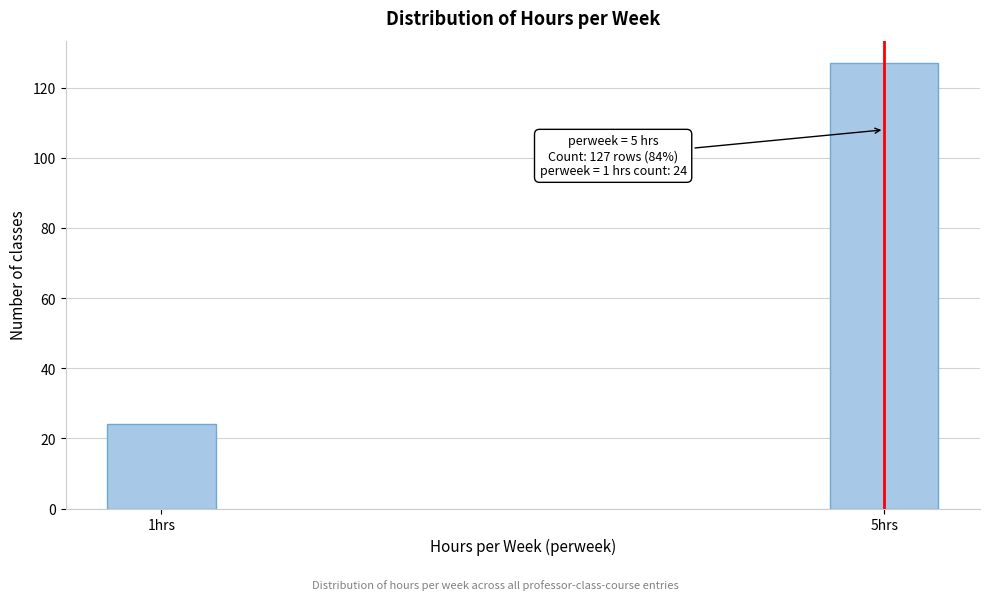

Reading left to right, extract all data points from this chart.

24	127